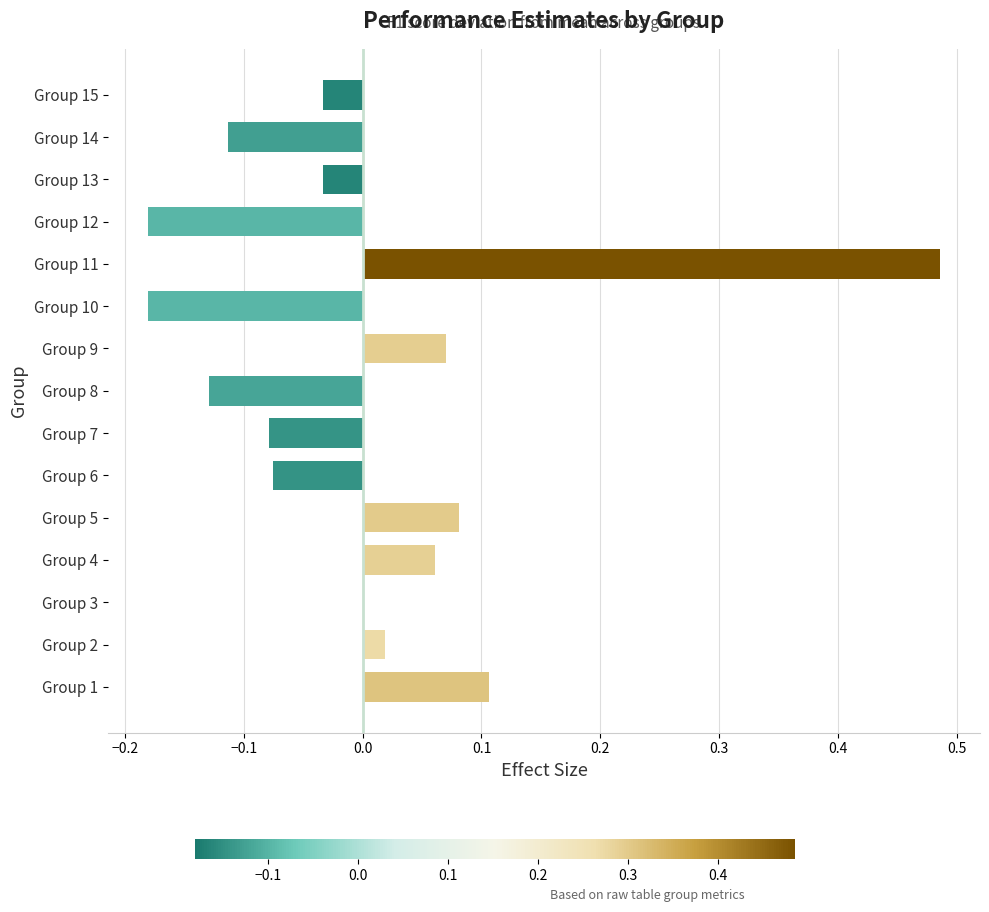

Count the number of data series in this chart.

1